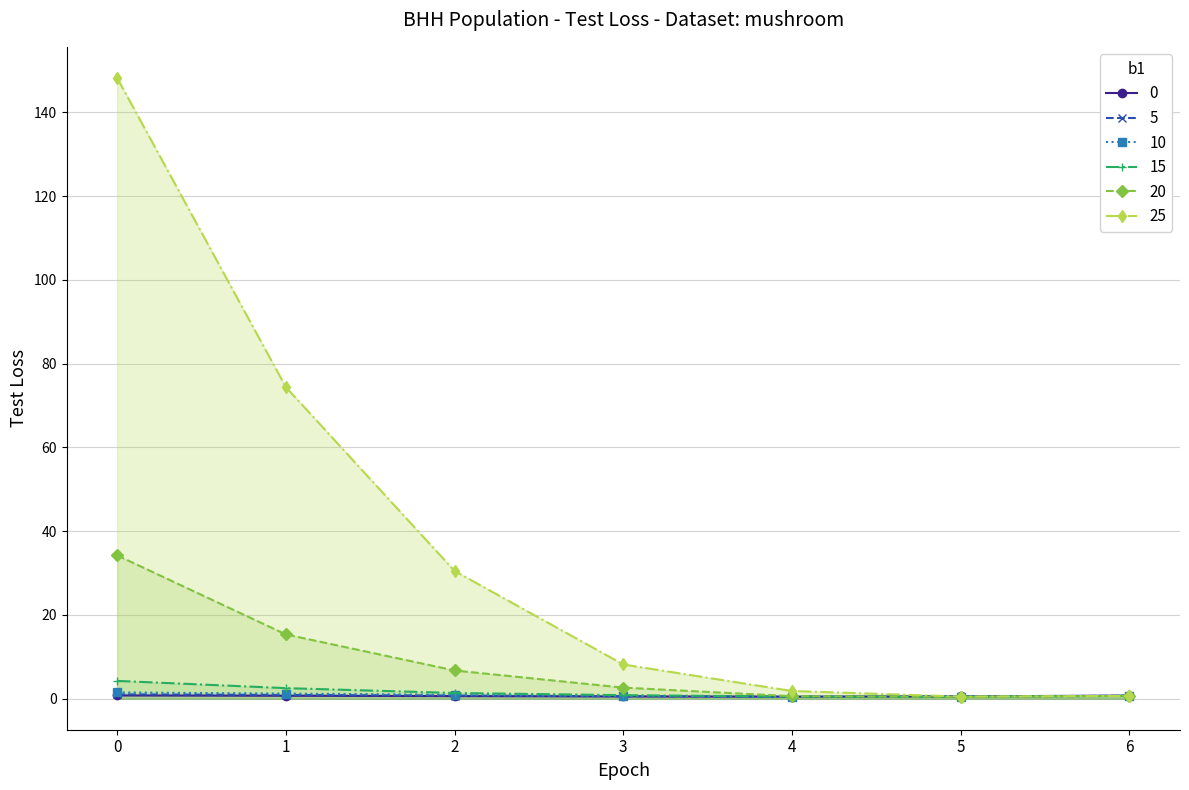

The 20 series shows 0.4 at 5. True or false?

True